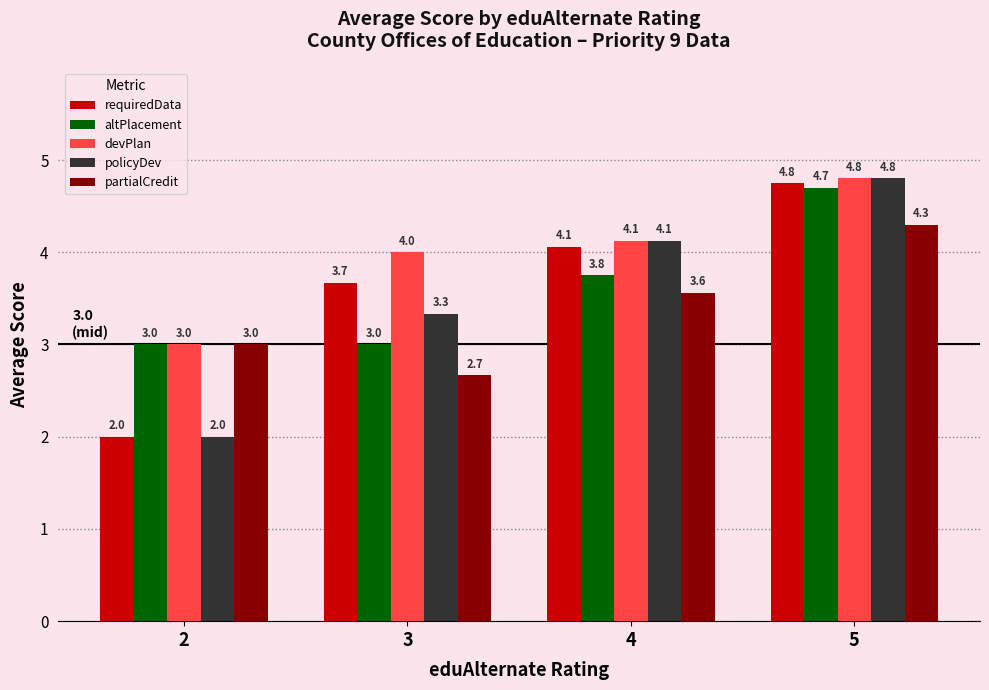

What is the sum of the altPlacement values at 3 and 5?

7.7